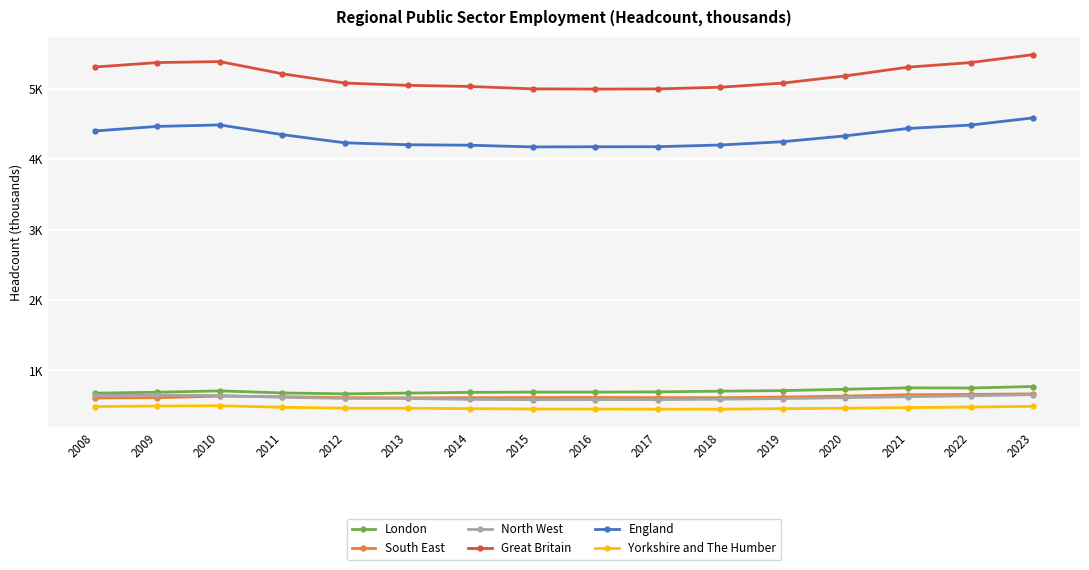

What is the sum of all South East values?

10022